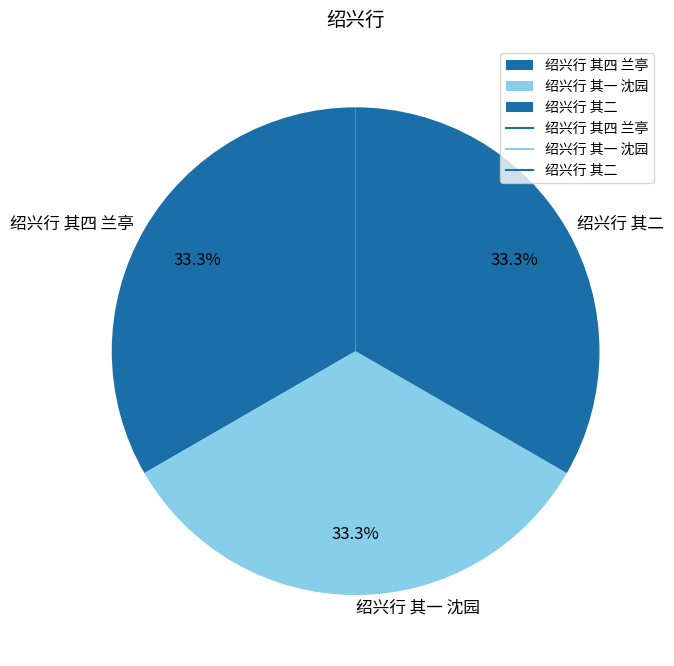

What is the ratio of the value at 绍兴行 其一 沈园 to the value at 绍兴行 其二?

1.0